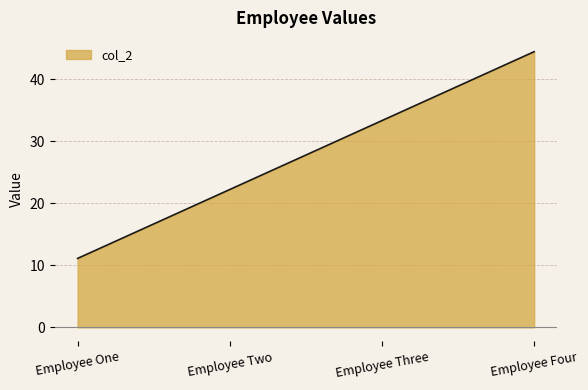

Rank the categories by value from highest to lowest.

Employee Four, Employee Three, Employee Two, Employee One